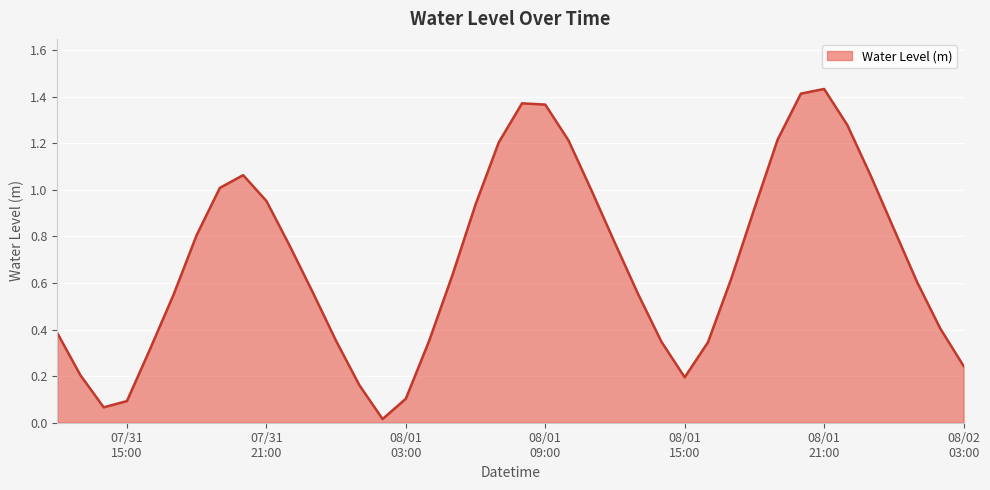

Is this an area chart (filled region under the line)?

Yes